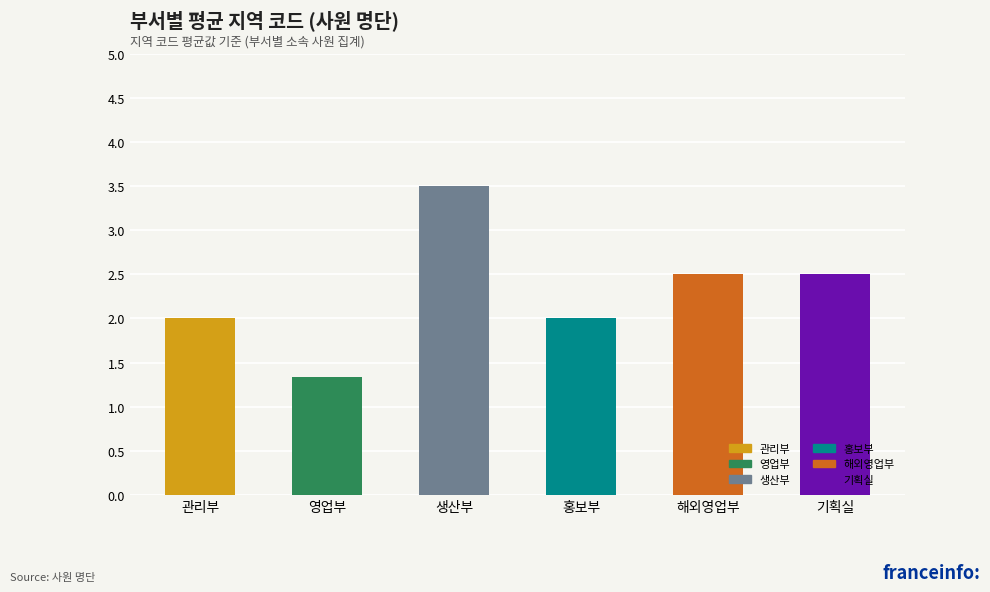

Reading left to right, what are all the values shown in this chart?

관리부=2.0	영업부=1.3	생산부=3.5	홍보부=2.0	해외영업부=2.5	기획실=2.5